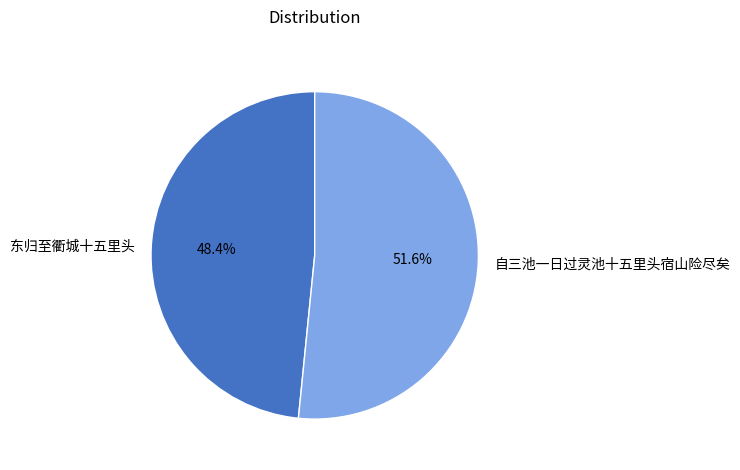

Does 自三池一日过灵池十五里头宿山险尽矣 account for over 50% of the chart?

Yes